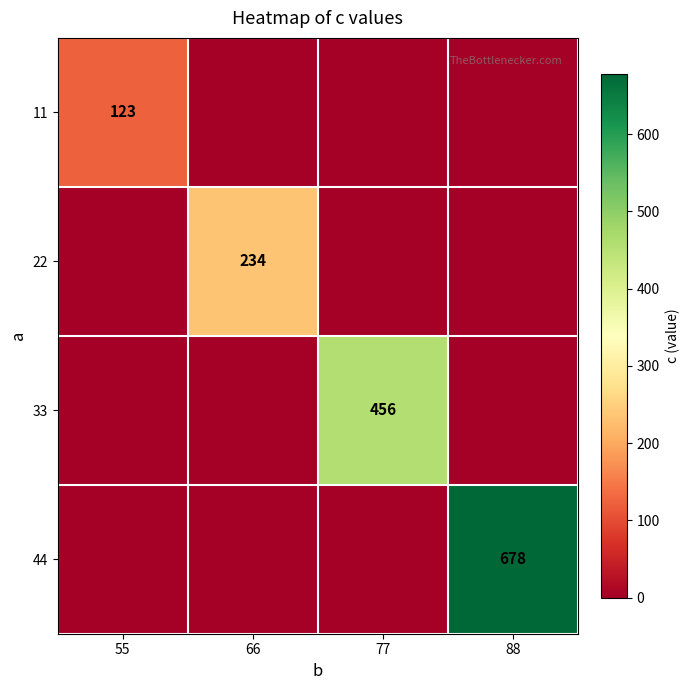

Count the number of categories in the chart.

4